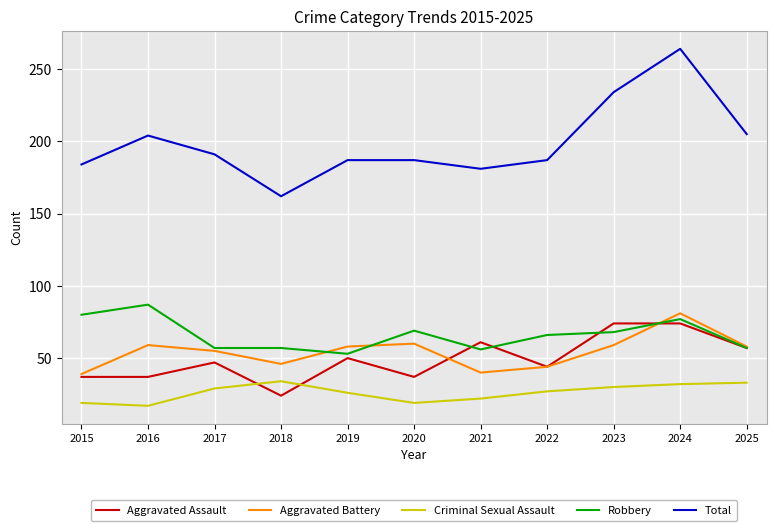

True or false: Robbery has more than 2 interior local peaks.

True